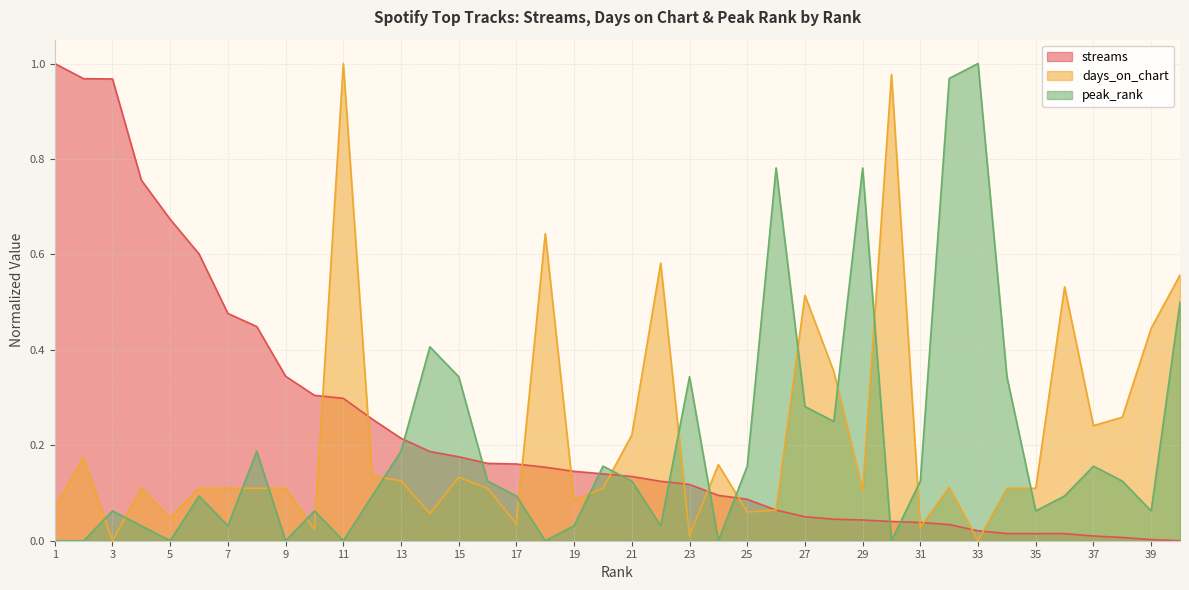

How many lines are shown in the chart?

3